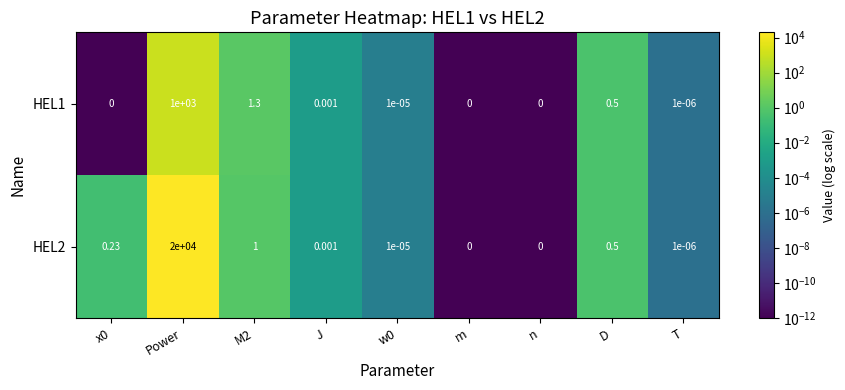

Rank the series by their maximum value, from lowest to highest.

HEL1, HEL2